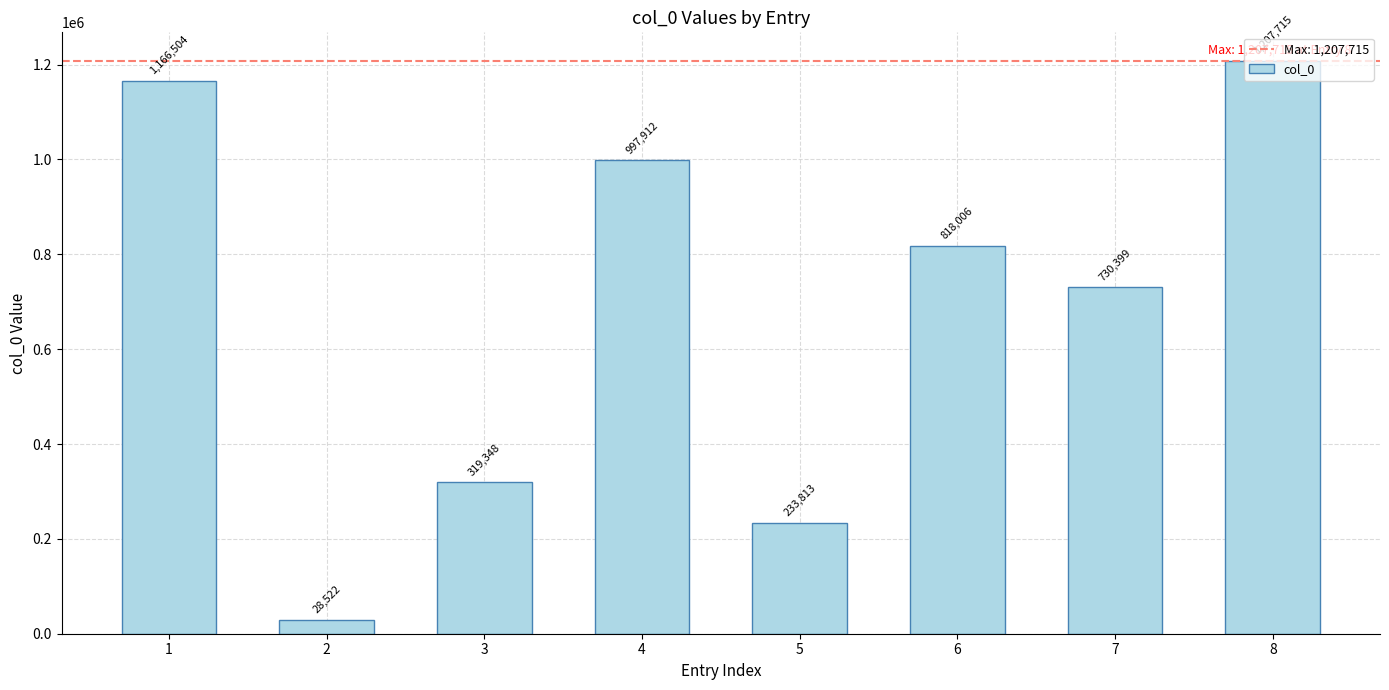

What is the difference between the maximum and minimum values?

1179193